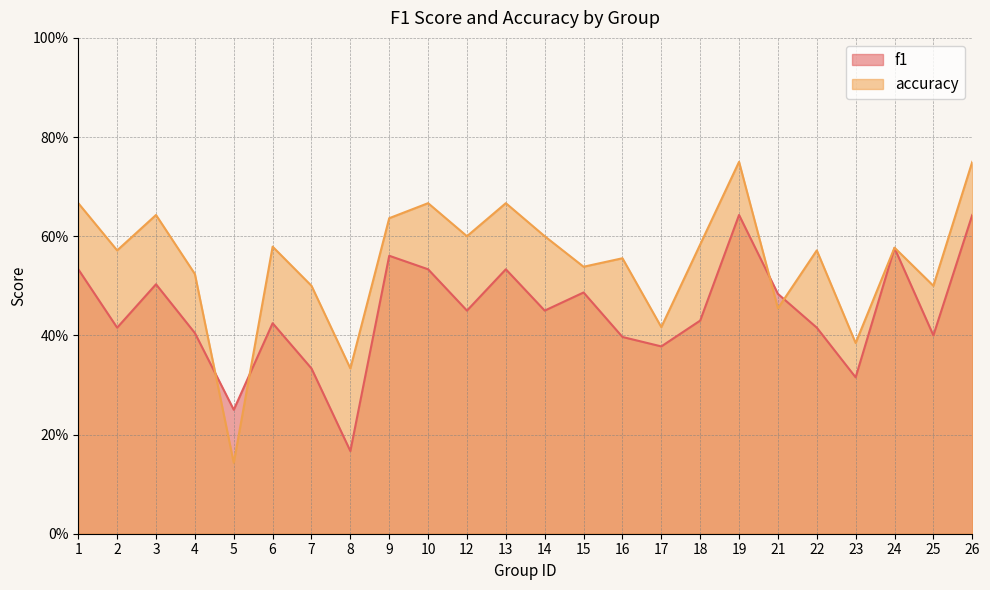

What is the difference between the second highest and minimum values in the f1 series?

0.5